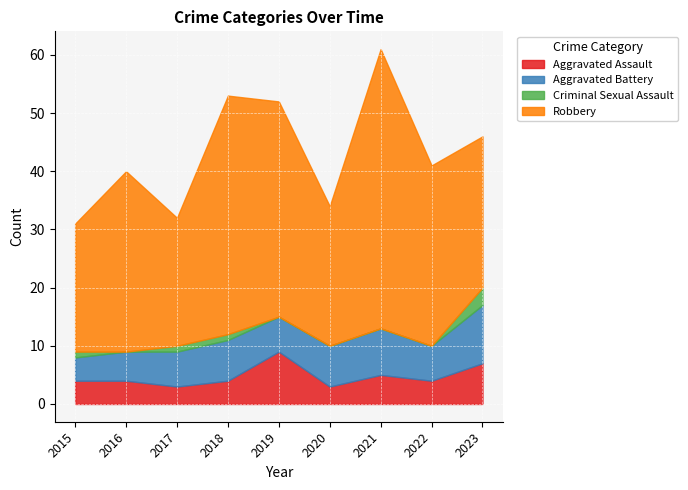

Which series has the largest total across all categories?

Robbery